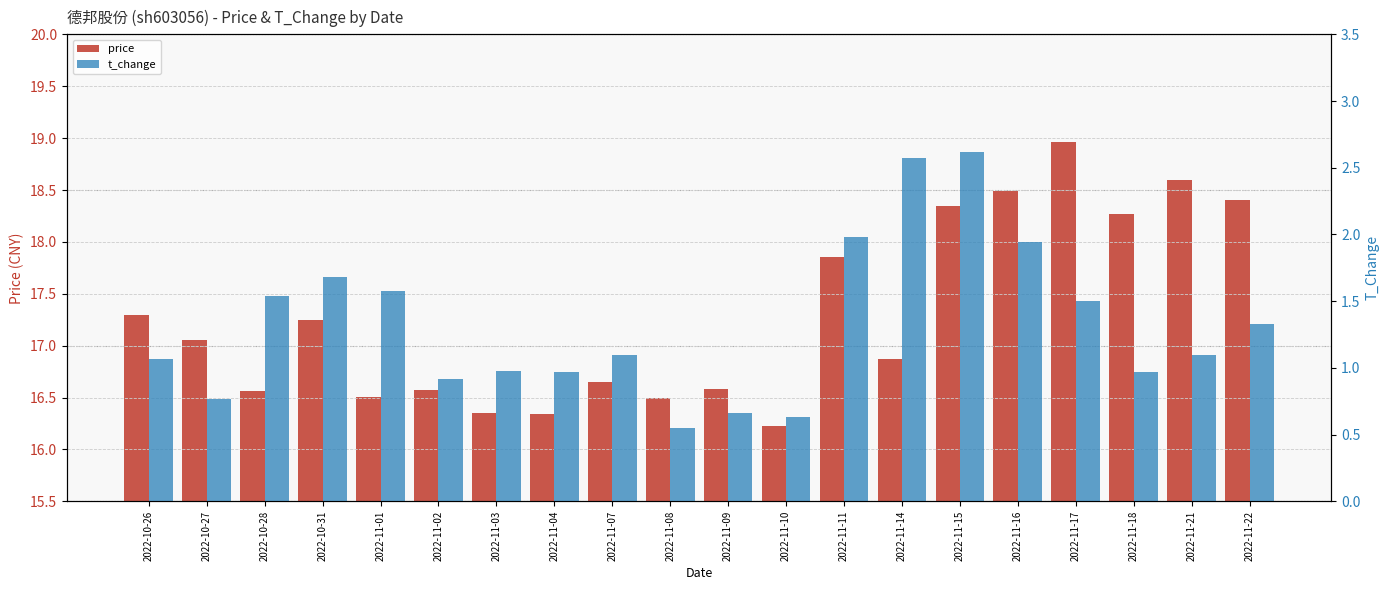

What is the value of the price bar at the 15th from the left?

18.4